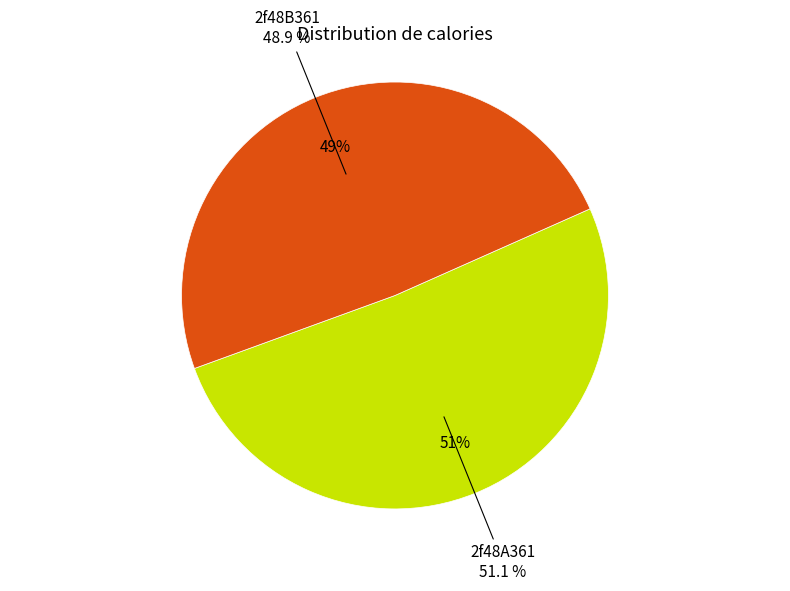

What is the largest slice in the pie chart?

2f48A361